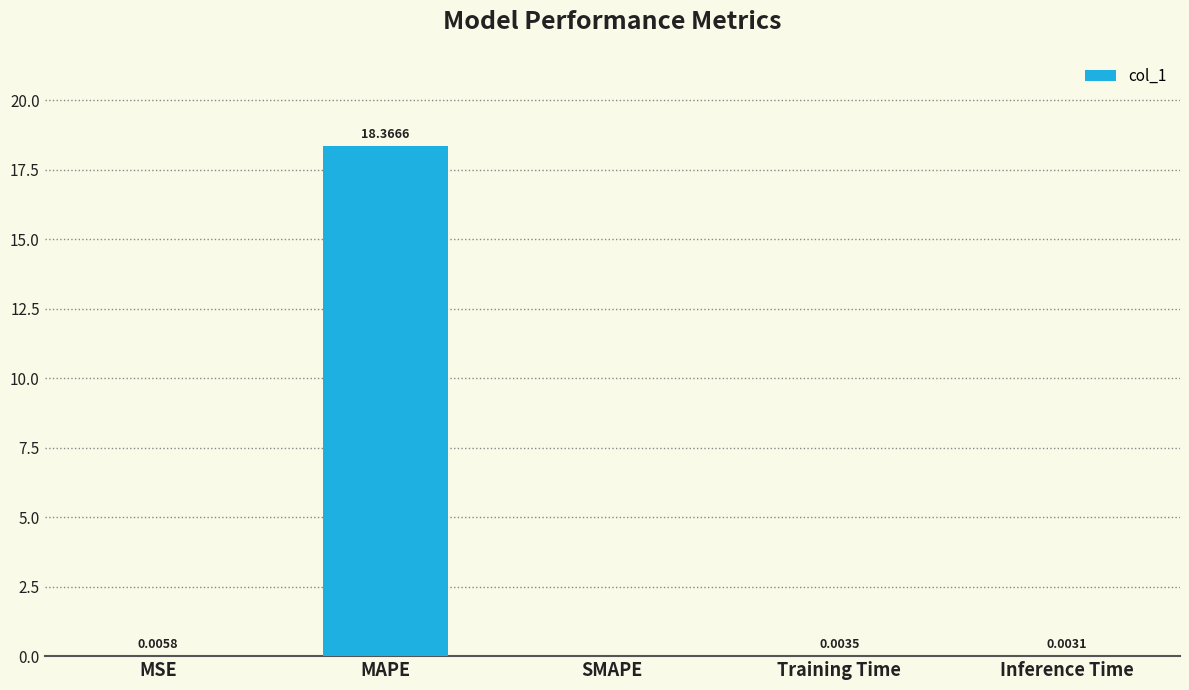

The value at MAPE is 27.9. True or false?

False